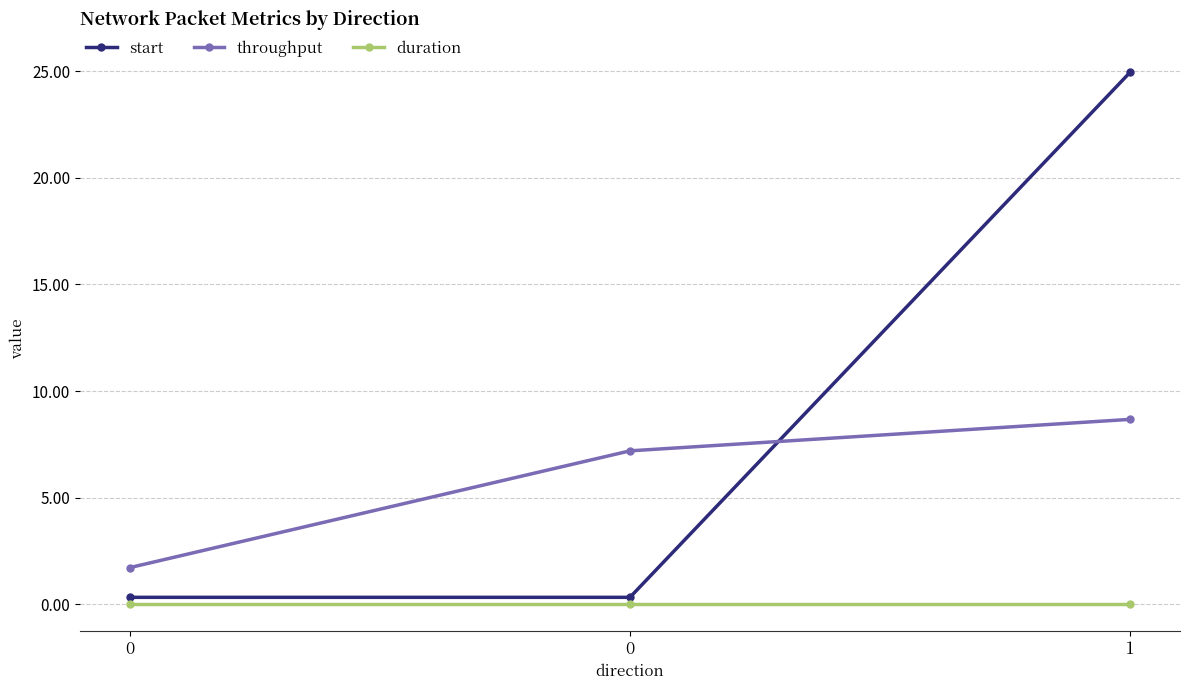

What are all the series names shown in the legend?

start, throughput, duration